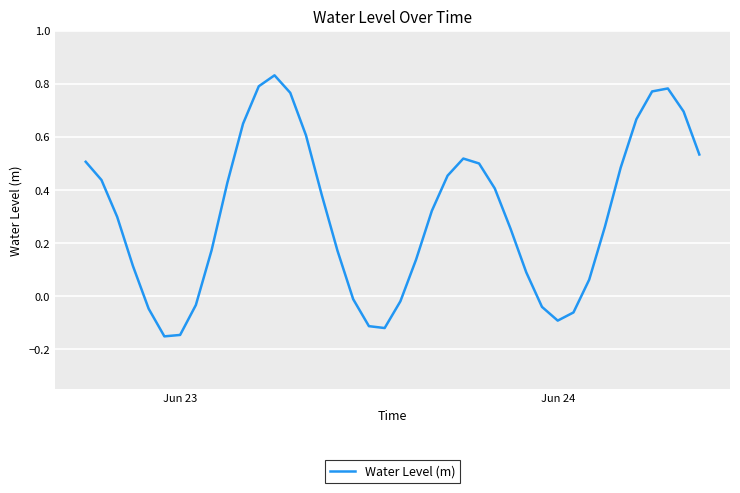

What is the difference between the maximum and minimum values?

1.0